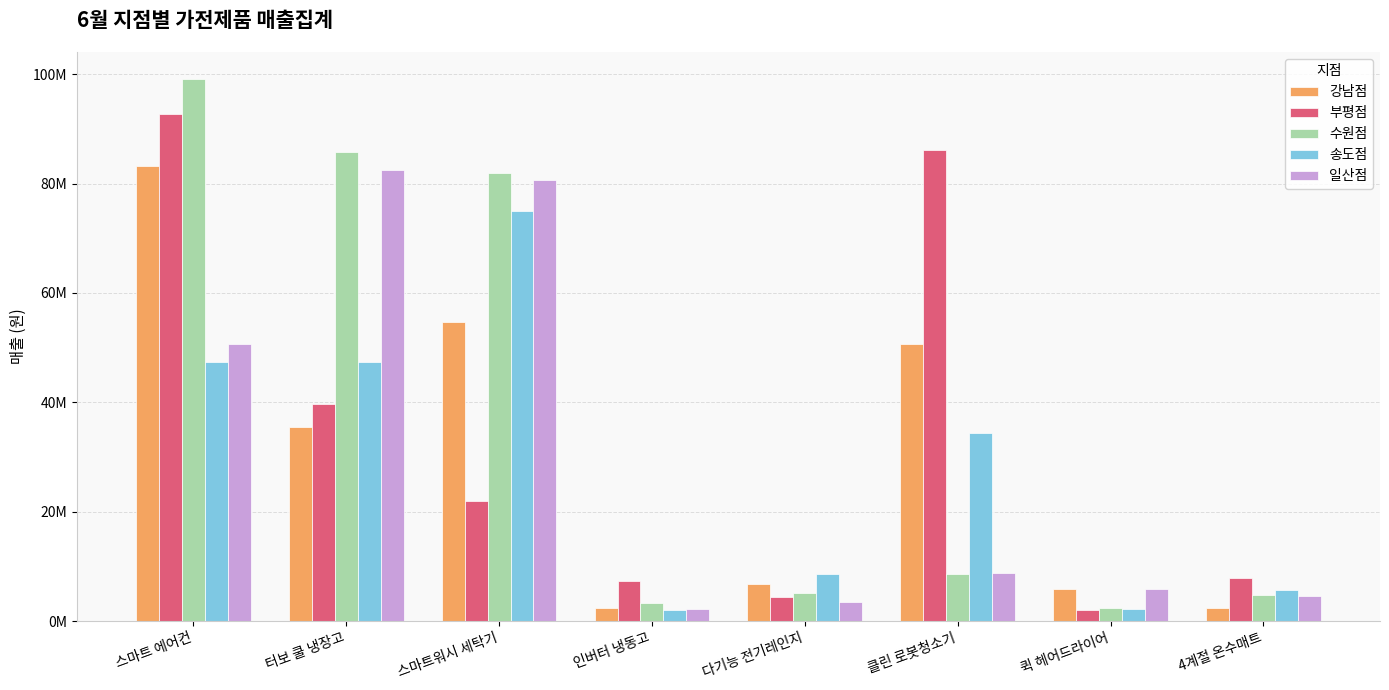

What are all the series names shown in the legend?

강남점, 부평점, 수원점, 송도점, 일산점